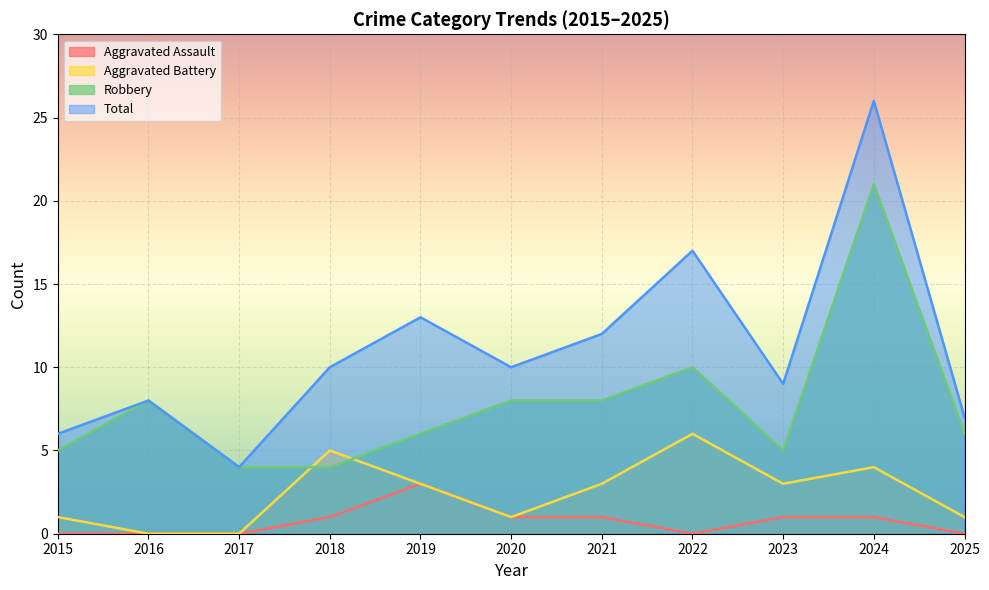

List the series in order of their peak value, highest first.

Total, Robbery, Aggravated Battery, Aggravated Assault